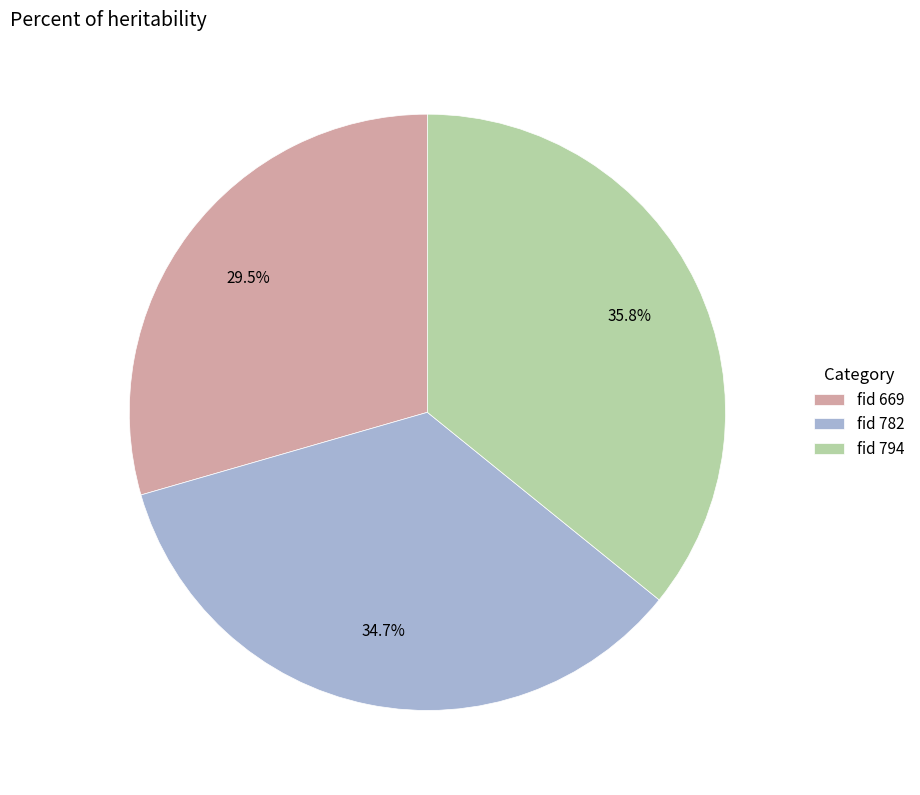

Combined, do fid 782 and fid 794 account for over 50%?

Yes